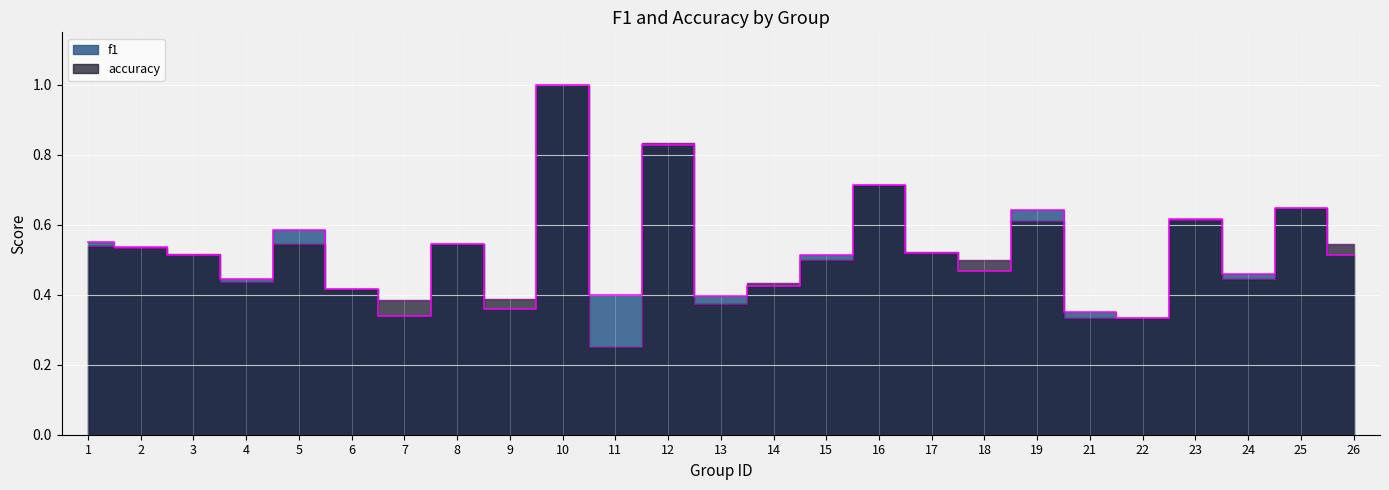

The value of accuracy at 9 is 0.5. True or false?

False